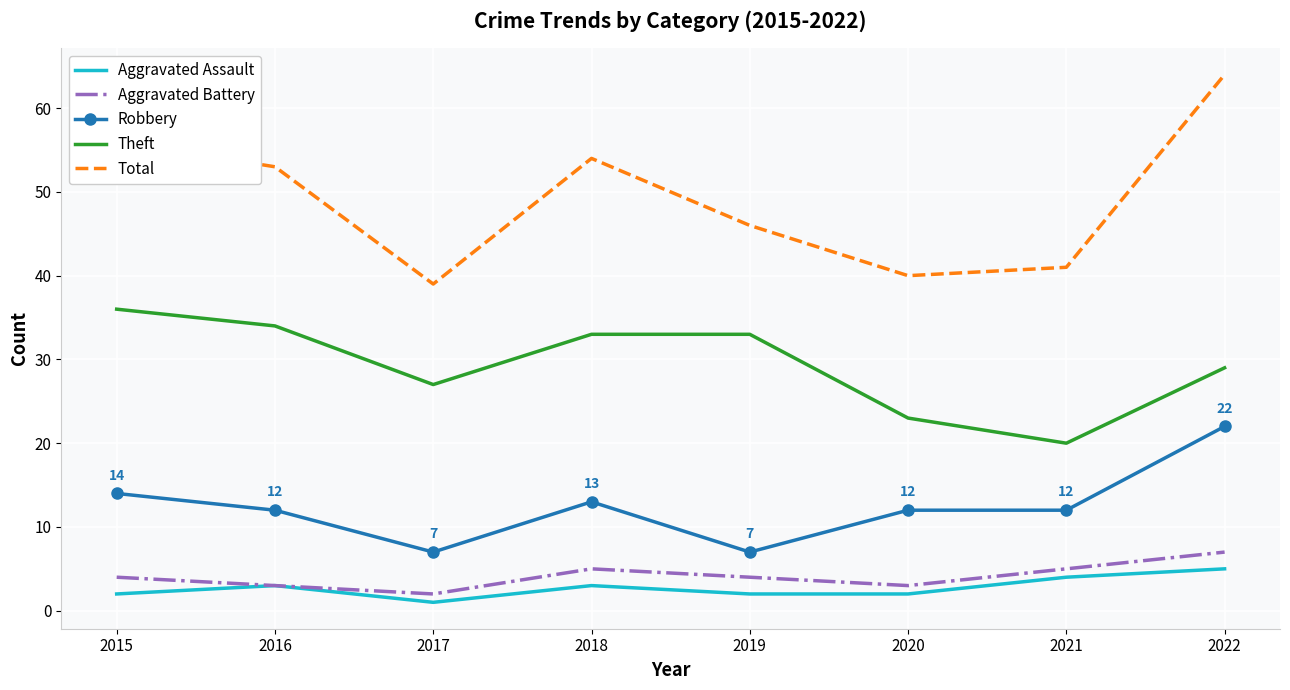

What is the difference between the highest and lowest values at 2017?

38